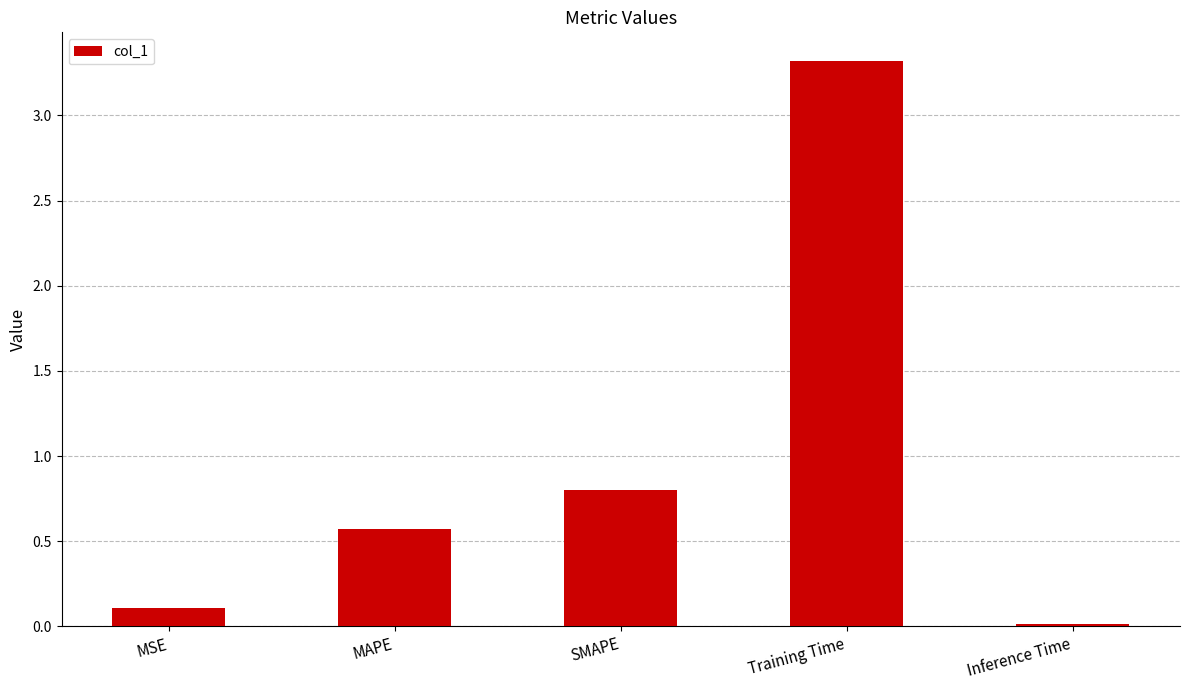

What is the difference between the maximum and minimum values?

3.3